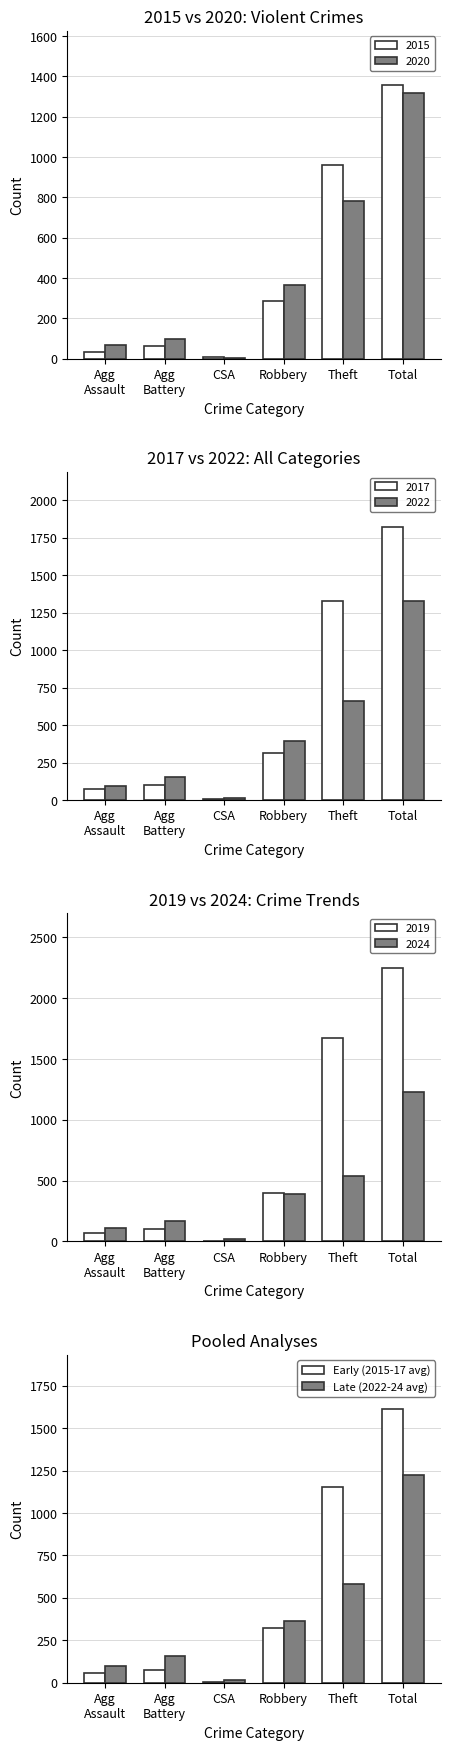

How many values in the Early (2015-17 avg) series are below 320?

3